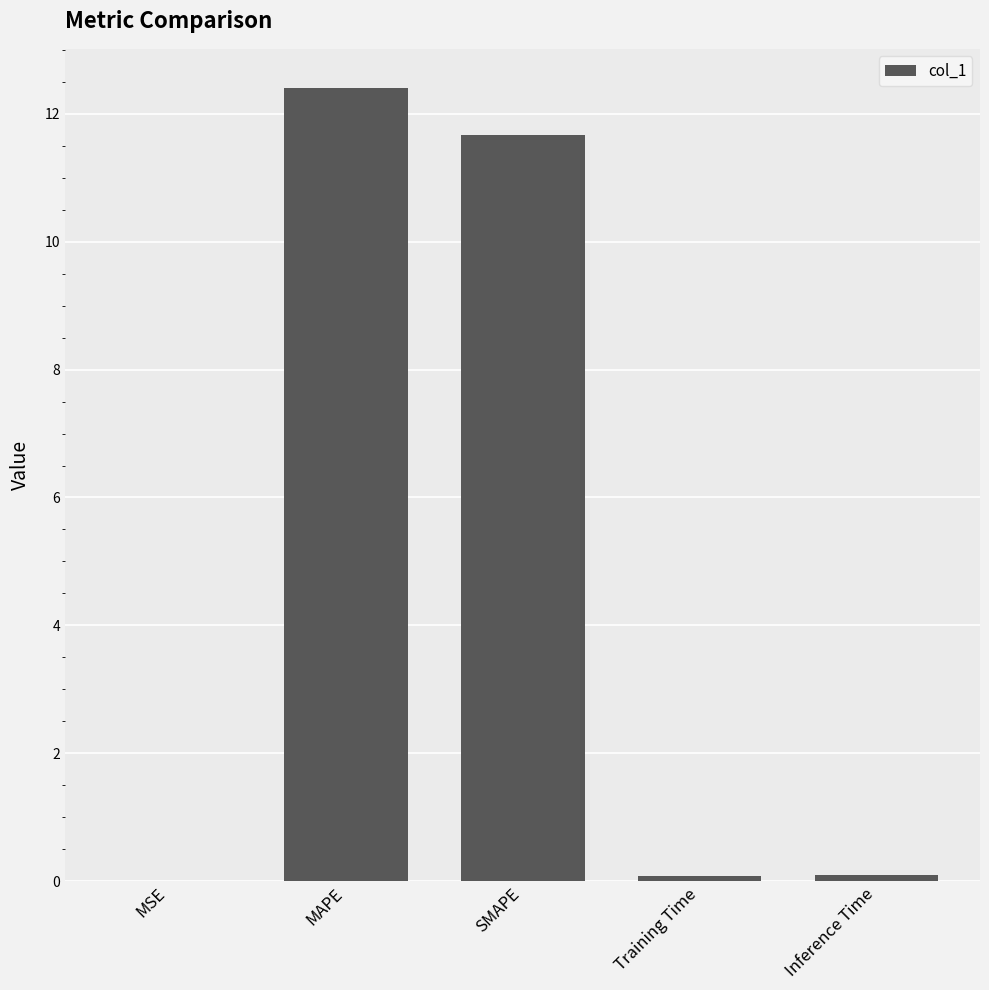

What is the greatest value displayed?

12.4